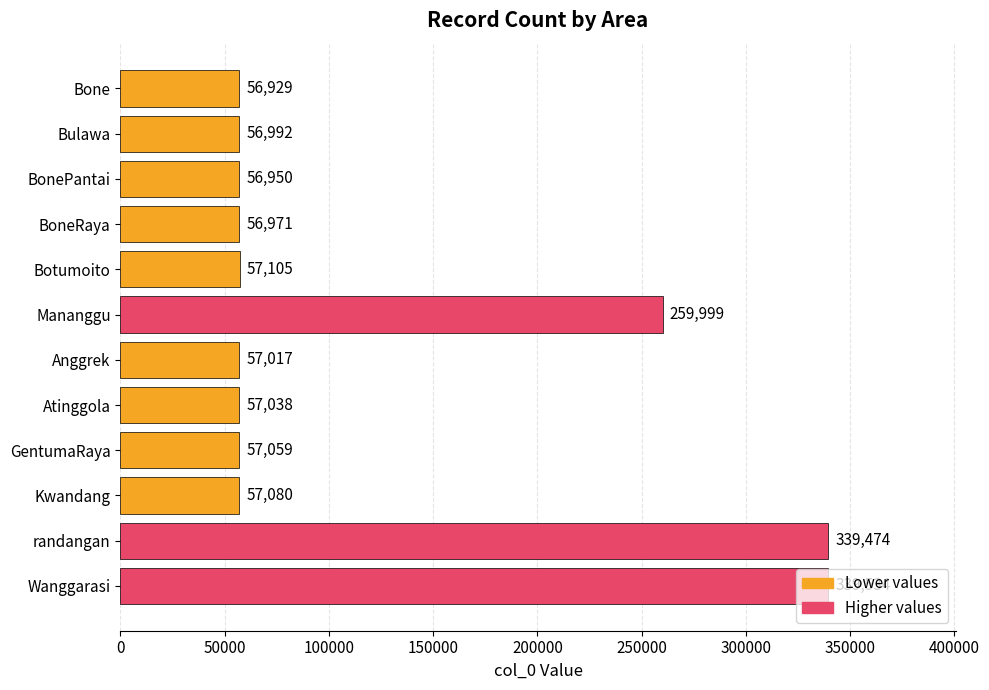

Does the chart contain stacked bars?

No